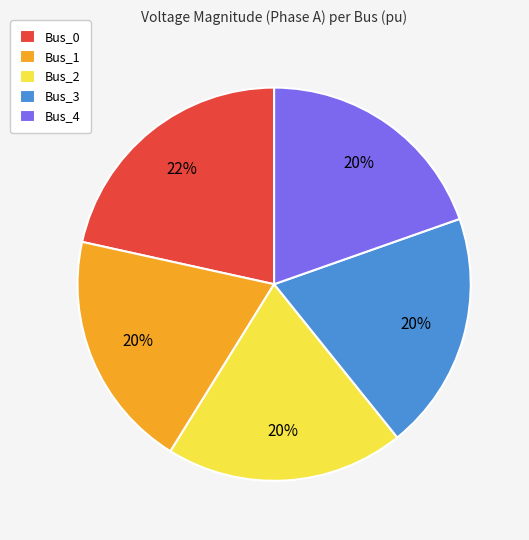

What percentage is the Bus_3 slice, to the nearest percent?

20%